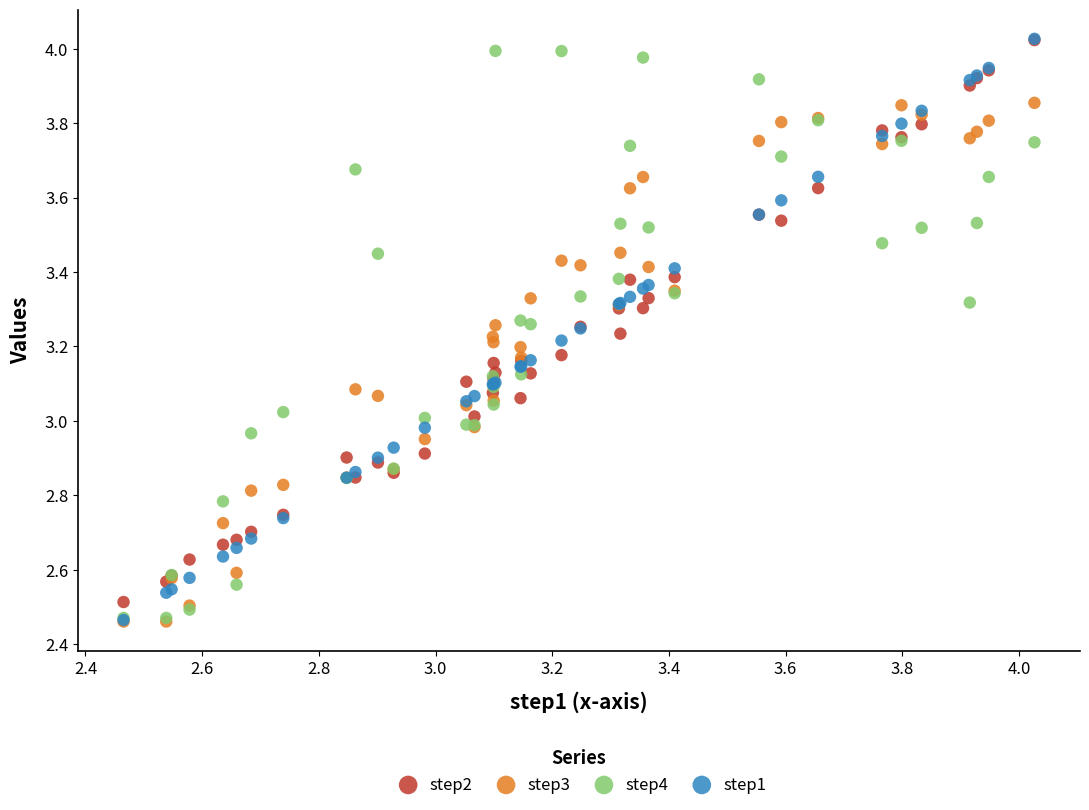

What are all the series names shown in the legend?

step2, step3, step4, step1